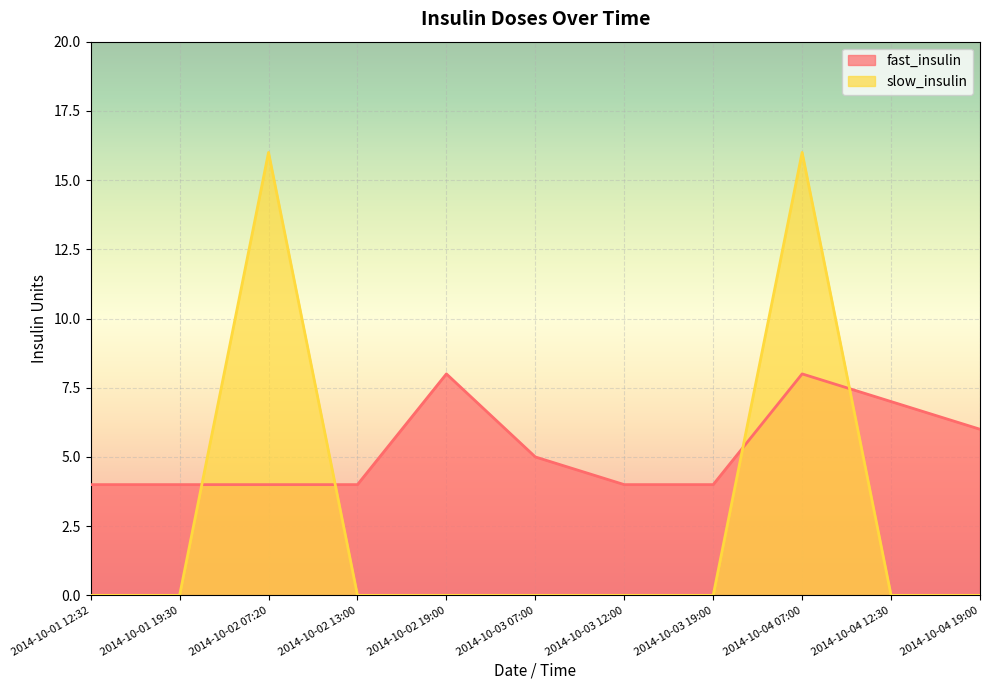

Is the value of fast_insulin at 2014-10-02 07:20 greater than the value of slow_insulin at 2014-10-04 19:00?

Yes